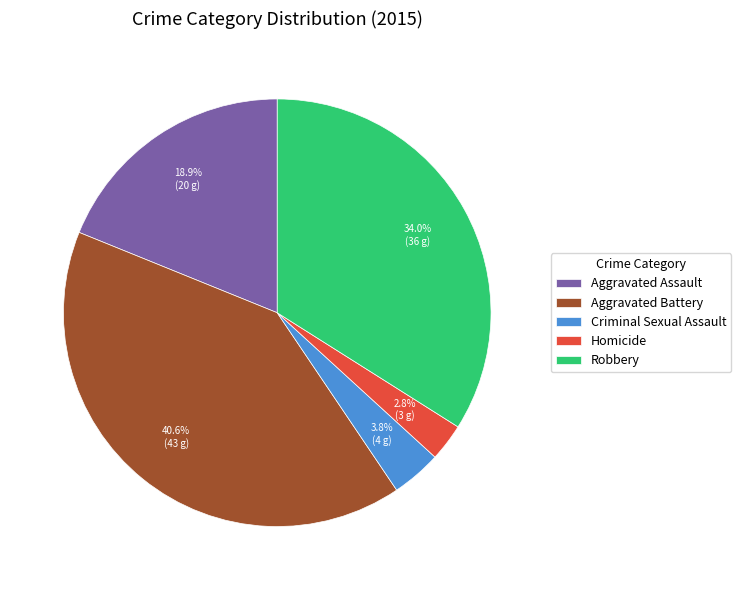

To the nearest percent, what is the average slice percentage?

20%